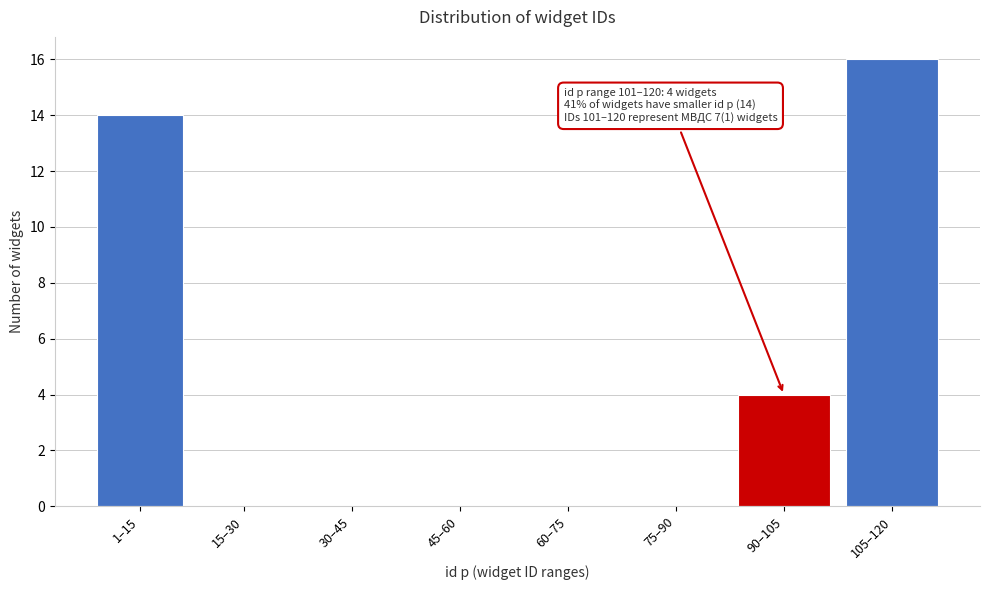

Reading left to right, list all the values displayed in this chart.

1–15=14	15–30=0	30–45=0	45–60=0	60–75=0	75–90=0	90–105=4	105–120=16